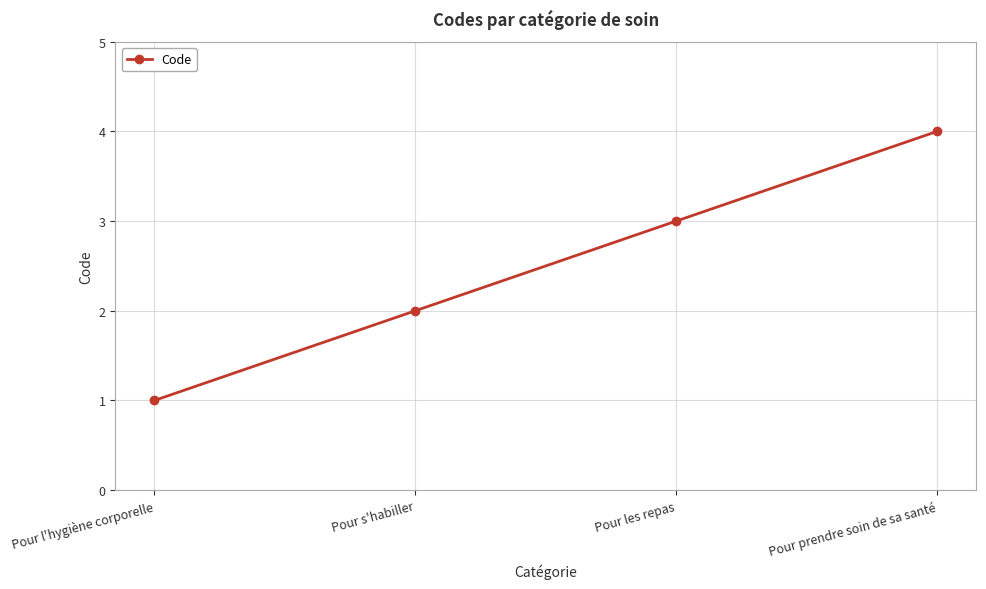

Reading left to right, what are all the values shown in this chart?

1	2	3	4